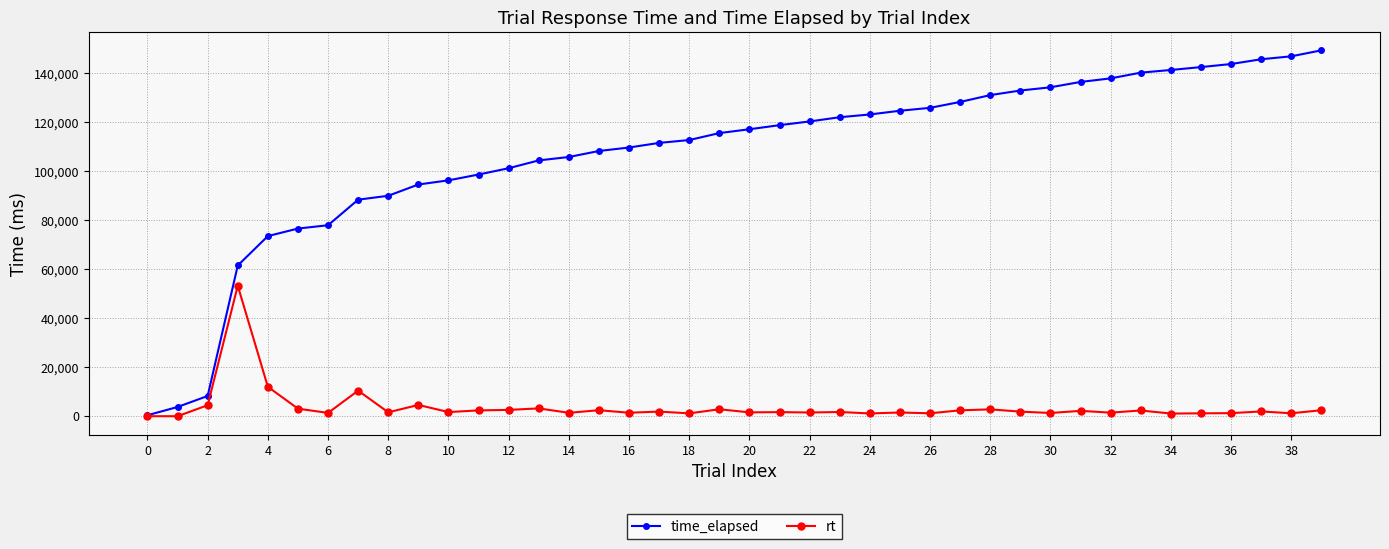

Which series has the largest total across all categories?

time_elapsed